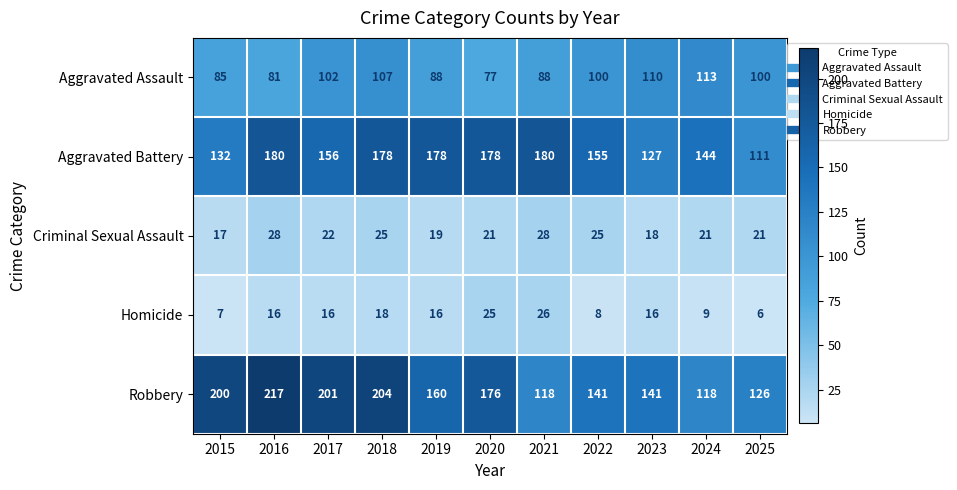

List the series in order of their peak value, lowest first.

Homicide, Criminal Sexual Assault, Aggravated Assault, Aggravated Battery, Robbery